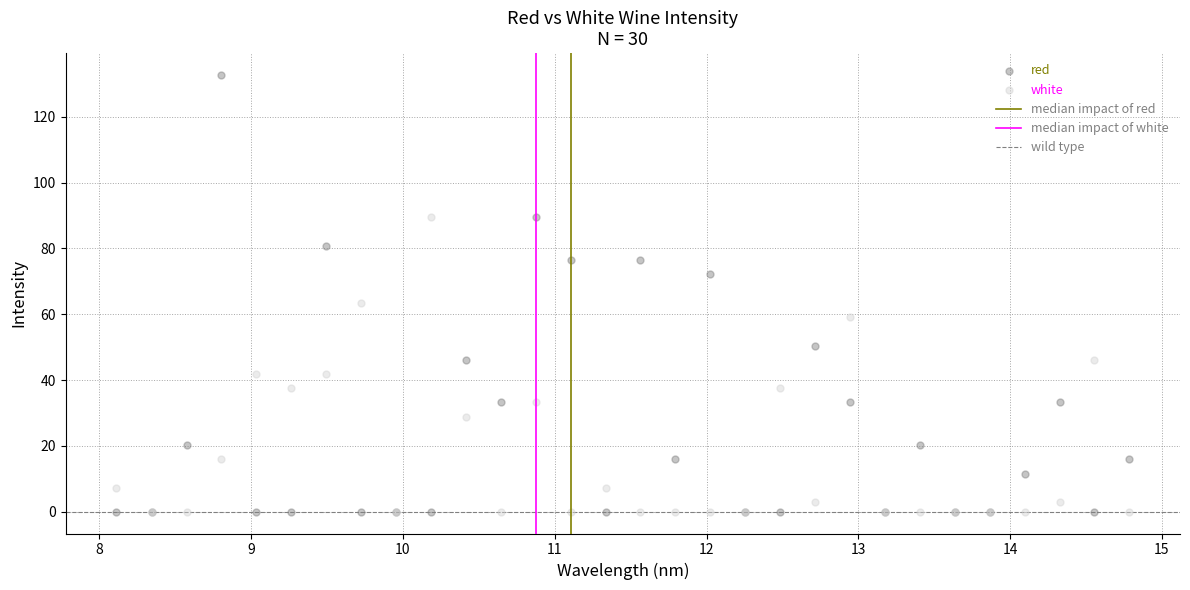

Across all series, what Y value is closest to 66?

63.5